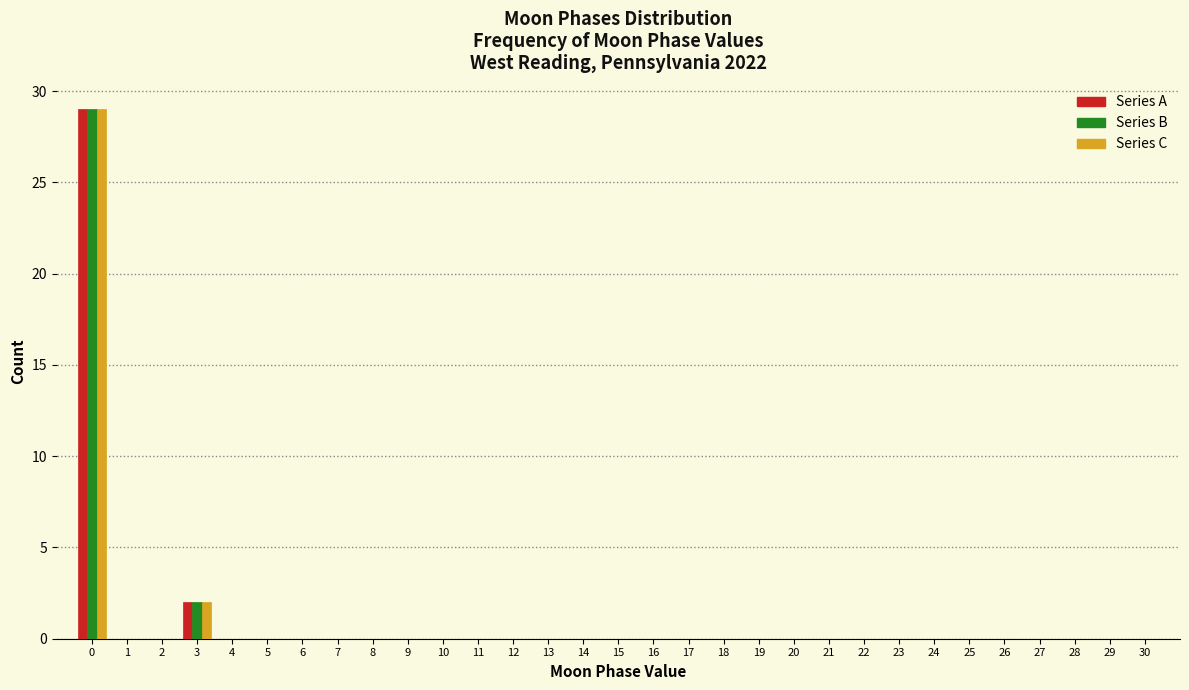

What is the maximum value shown in the chart?

29